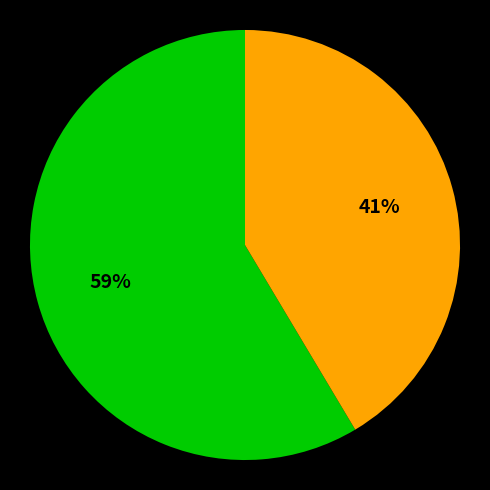

To the nearest percent, what is the average slice percentage?

50%